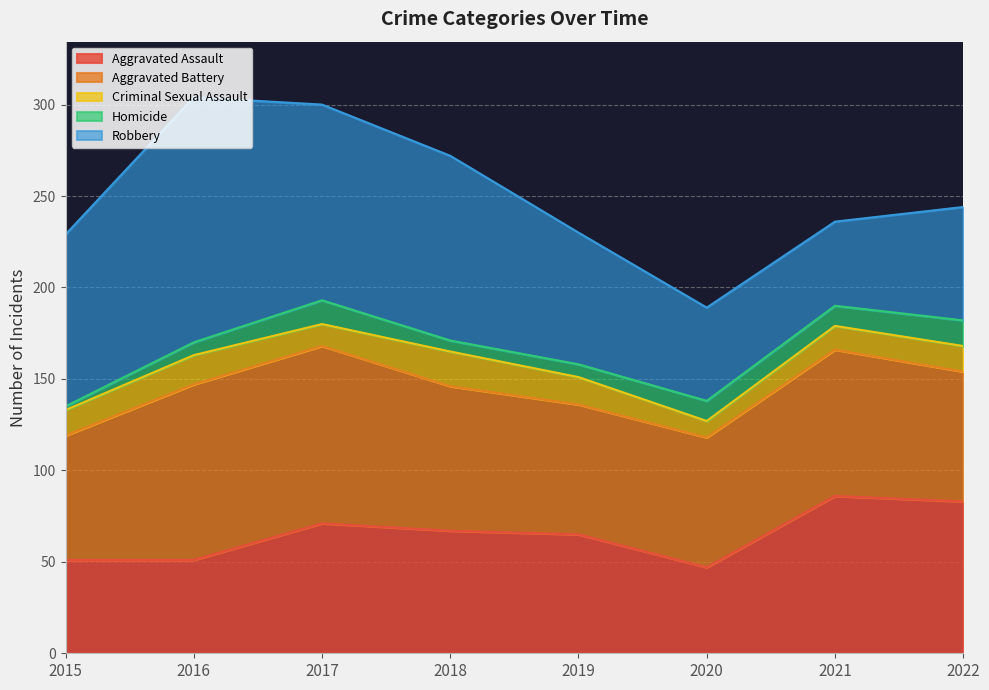

Which series has the largest range (max minus min)?

Robbery